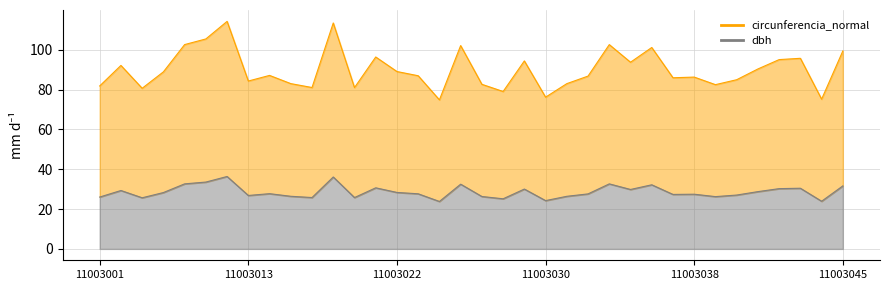

True or false: circunferencia_normal and dbh cross at least once.

False